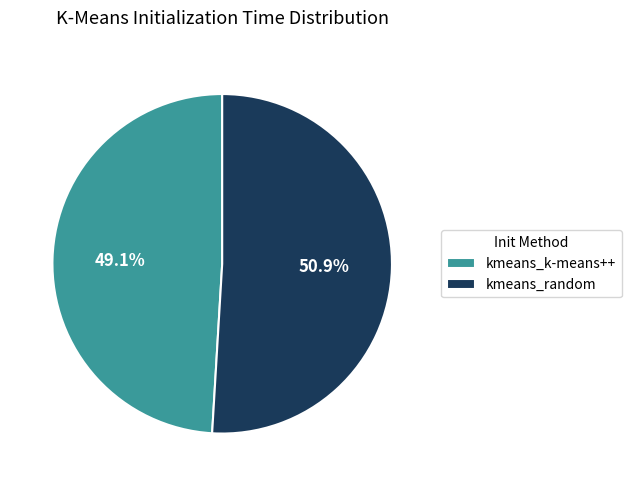

Is there a majority slice in this chart?

Yes